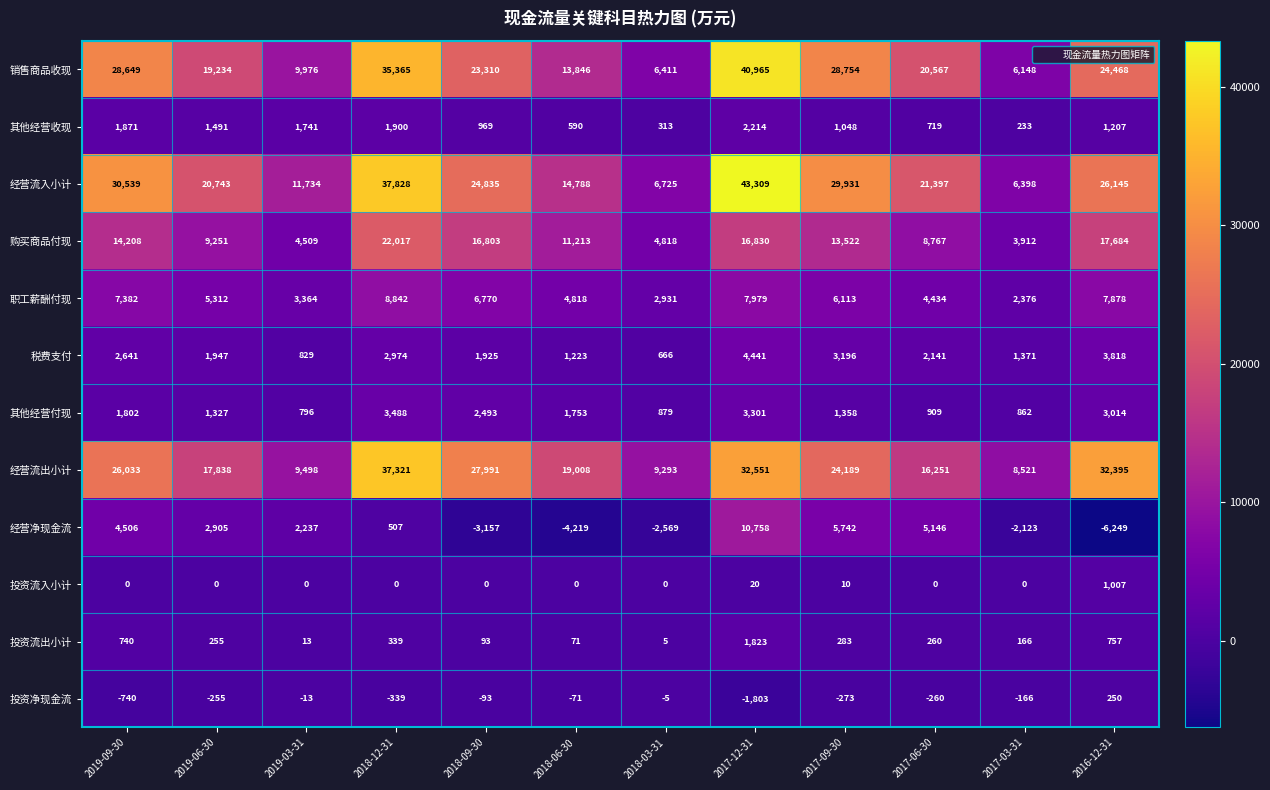

The 经营流出小计 series shows 1937 at 2017-03-31. True or false?

False